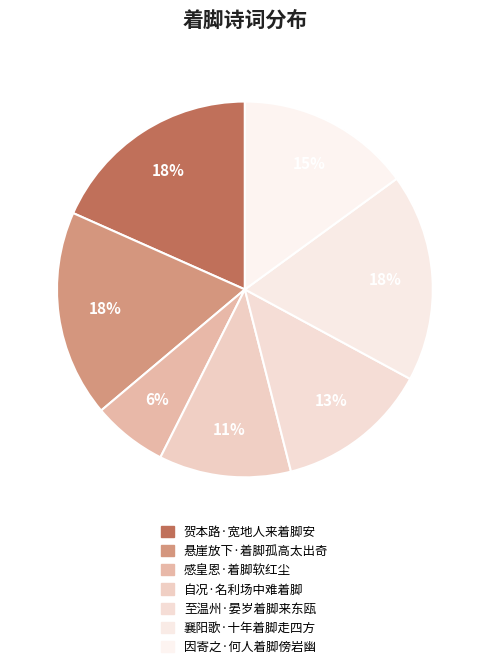

Which category has the smallest portion of the pie?

感皇恩·着脚软红尘